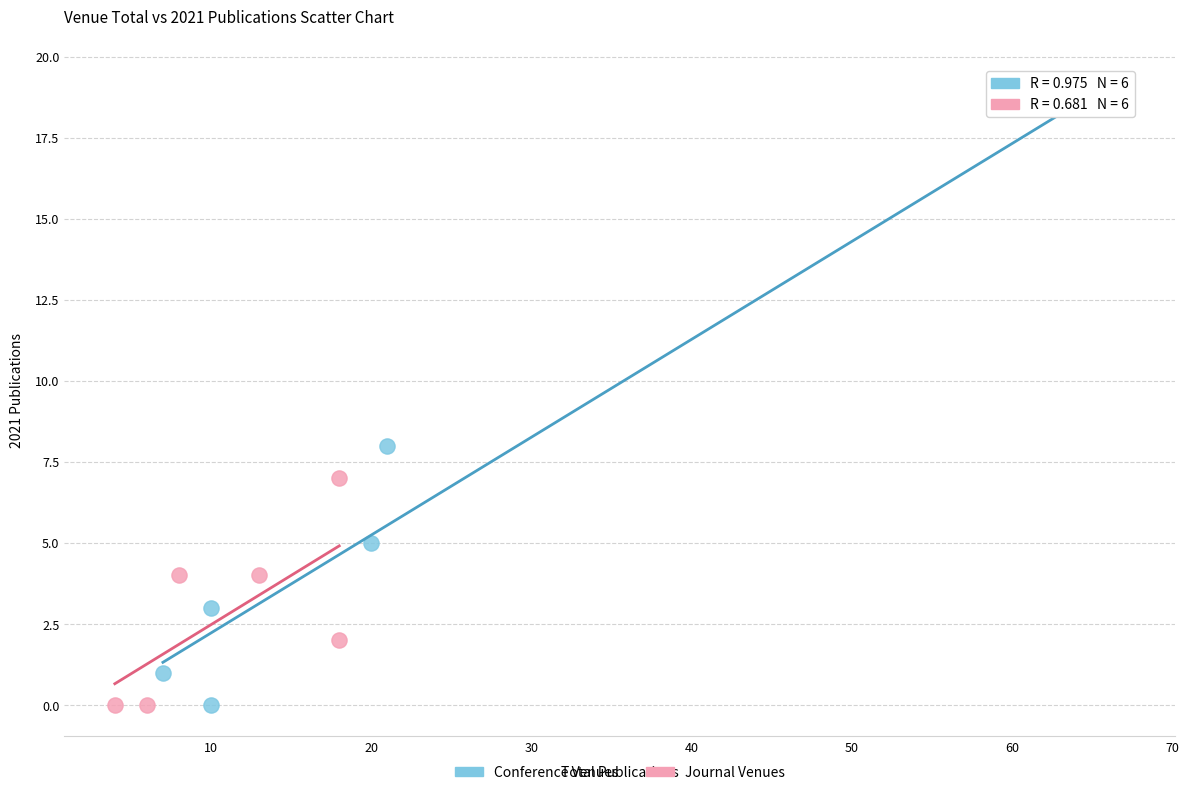

Which series contains the highest Y value?

Conference Venues